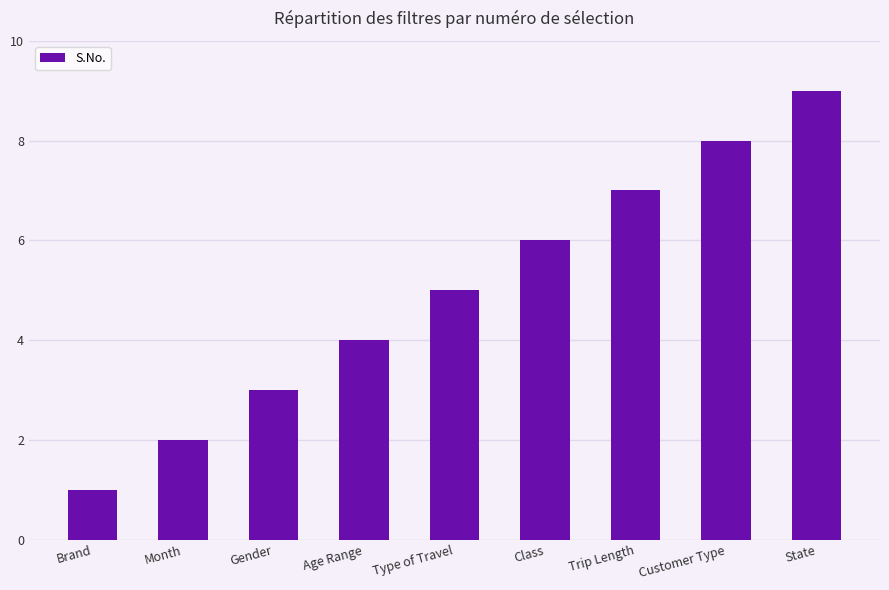

Is it true that the value at Type of Travel is 9?

False